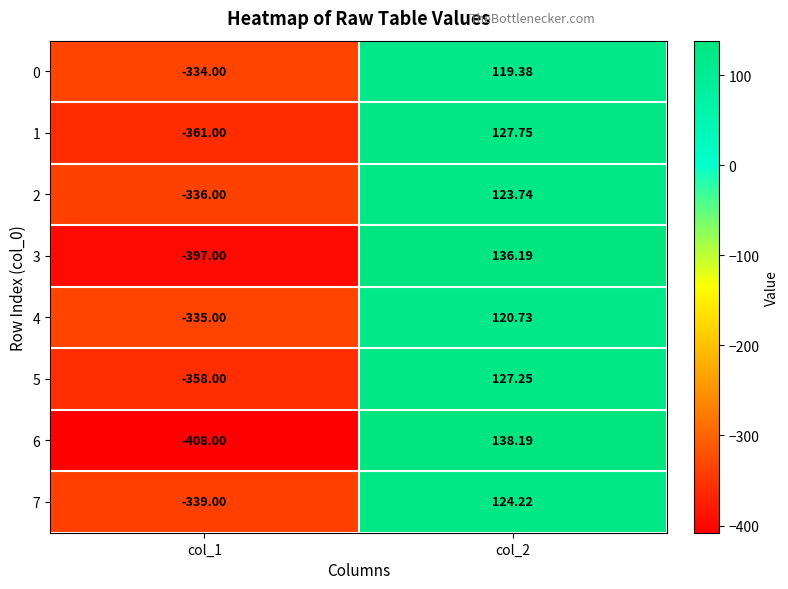

Is the value of 5 at col_2 greater than the value of 7 at col_1?

Yes